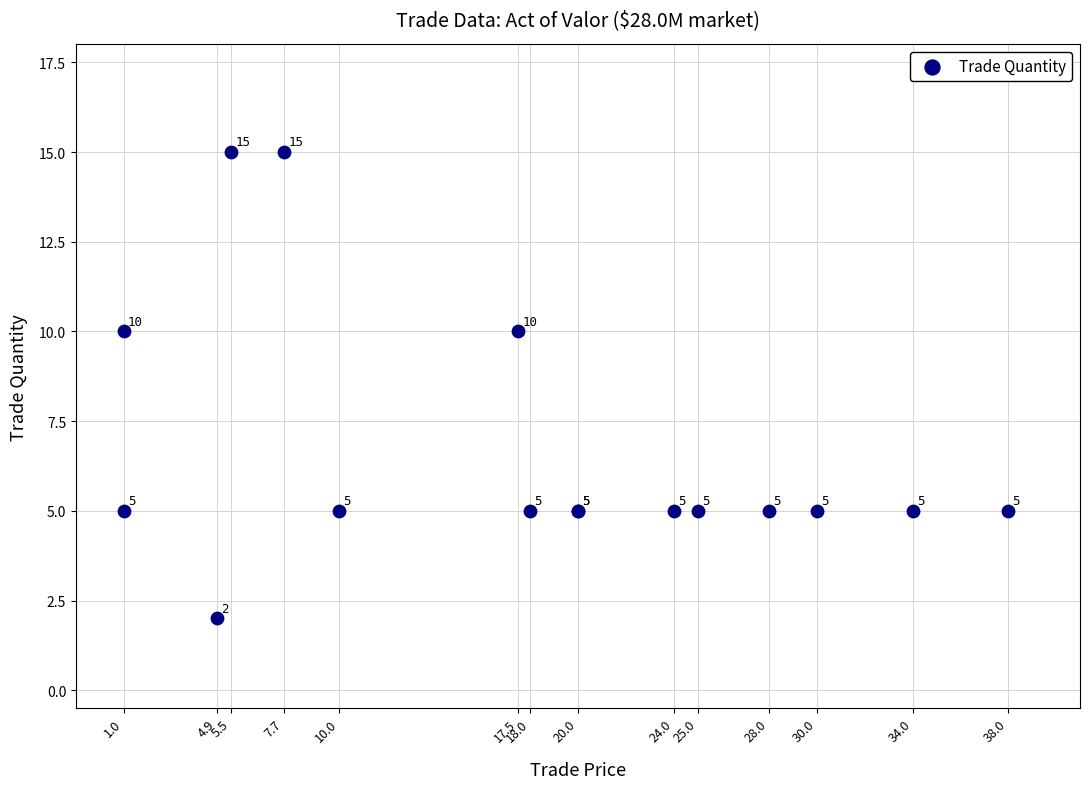

What Y value in the scatter plot is closest to 8?

10